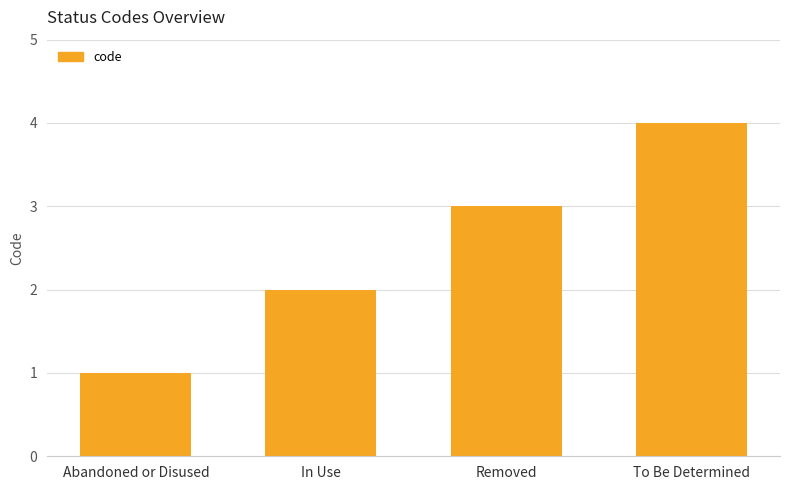

The chart shows a value of 2 at In Use. True or false?

True